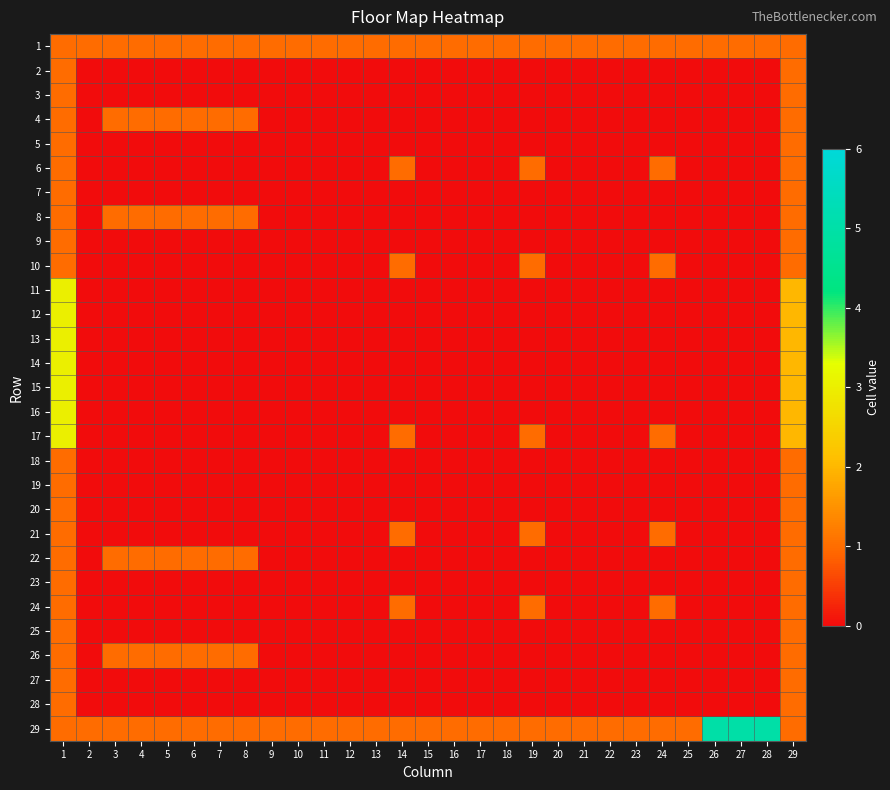

Reading right to left, transcribe all the data shown in this chart.

1: 29=1	28=1	27=1	26=1	25=1	24=1	23=1	22=1	21=1	20=1	19=1	18=1	17=1	16=1	15=1	14=1	13=1	12=1	11=1	10=1	9=1	8=1	7=1	6=1	5=1	4=1	3=1	2=1	1=1
2: 29=1	28=0	27=0	26=0	25=0	24=0	23=0	22=0	21=0	20=0	19=0	18=0	17=0	16=0	15=0	14=0	13=0	12=0	11=0	10=0	9=0	8=0	7=0	6=0	5=0	4=0	3=0	2=0	1=1
3: 29=1	28=0	27=0	26=0	25=0	24=0	23=0	22=0	21=0	20=0	19=0	18=0	17=0	16=0	15=0	14=0	13=0	12=0	11=0	10=0	9=0	8=0	7=0	6=0	5=0	4=0	3=0	2=0	1=1
4: 29=1	28=0	27=0	26=0	25=0	24=0	23=0	22=0	21=0	20=0	19=0	18=0	17=0	16=0	15=0	14=0	13=0	12=0	11=0	10=0	9=0	8=1	7=1	6=1	5=1	4=1	3=1	2=0	1=1
5: 29=1	28=0	27=0	26=0	25=0	24=0	23=0	22=0	21=0	20=0	19=0	18=0	17=0	16=0	15=0	14=0	13=0	12=0	11=0	10=0	9=0	8=0	7=0	6=0	5=0	4=0	3=0	2=0	1=1
6: 29=1	28=0	27=0	26=0	25=0	24=1	23=0	22=0	21=0	20=0	19=1	18=0	17=0	16=0	15=0	14=1	13=0	12=0	11=0	10=0	9=0	8=0	7=0	6=0	5=0	4=0	3=0	2=0	1=1
7: 29=1	28=0	27=0	26=0	25=0	24=0	23=0	22=0	21=0	20=0	19=0	18=0	17=0	16=0	15=0	14=0	13=0	12=0	11=0	10=0	9=0	8=0	7=0	6=0	5=0	4=0	3=0	2=0	1=1
8: 29=1	28=0	27=0	26=0	25=0	24=0	23=0	22=0	21=0	20=0	19=0	18=0	17=0	16=0	15=0	14=0	13=0	12=0	11=0	10=0	9=0	8=1	7=1	6=1	5=1	4=1	3=1	2=0	1=1
9: 29=1	28=0	27=0	26=0	25=0	24=0	23=0	22=0	21=0	20=0	19=0	18=0	17=0	16=0	15=0	14=0	13=0	12=0	11=0	10=0	9=0	8=0	7=0	6=0	5=0	4=0	3=0	2=0	1=1
10: 29=1	28=0	27=0	26=0	25=0	24=1	23=0	22=0	21=0	20=0	19=1	18=0	17=0	16=0	15=0	14=1	13=0	12=0	11=0	10=0	9=0	8=0	7=0	6=0	5=0	4=0	3=0	2=0	1=1
11: 29=2	28=0	27=0	26=0	25=0	24=0	23=0	22=0	21=0	20=0	19=0	18=0	17=0	16=0	15=0	14=0	13=0	12=0	11=0	10=0	9=0	8=0	7=0	6=0	5=0	4=0	3=0	2=0	1=3
12: 29=2	28=0	27=0	26=0	25=0	24=0	23=0	22=0	21=0	20=0	19=0	18=0	17=0	16=0	15=0	14=0	13=0	12=0	11=0	10=0	9=0	8=0	7=0	6=0	5=0	4=0	3=0	2=0	1=3
13: 29=2	28=0	27=0	26=0	25=0	24=0	23=0	22=0	21=0	20=0	19=0	18=0	17=0	16=0	15=0	14=0	13=0	12=0	11=0	10=0	9=0	8=0	7=0	6=0	5=0	4=0	3=0	2=0	1=3
14: 29=2	28=0	27=0	26=0	25=0	24=0	23=0	22=0	21=0	20=0	19=0	18=0	17=0	16=0	15=0	14=0	13=0	12=0	11=0	10=0	9=0	8=0	7=0	6=0	5=0	4=0	3=0	2=0	1=3
15: 29=2	28=0	27=0	26=0	25=0	24=0	23=0	22=0	21=0	20=0	19=0	18=0	17=0	16=0	15=0	14=0	13=0	12=0	11=0	10=0	9=0	8=0	7=0	6=0	5=0	4=0	3=0	2=0	1=3
16: 29=2	28=0	27=0	26=0	25=0	24=0	23=0	22=0	21=0	20=0	19=0	18=0	17=0	16=0	15=0	14=0	13=0	12=0	11=0	10=0	9=0	8=0	7=0	6=0	5=0	4=0	3=0	2=0	1=3
17: 29=2	28=0	27=0	26=0	25=0	24=1	23=0	22=0	21=0	20=0	19=1	18=0	17=0	16=0	15=0	14=1	13=0	12=0	11=0	10=0	9=0	8=0	7=0	6=0	5=0	4=0	3=0	2=0	1=3
18: 29=1	28=0	27=0	26=0	25=0	24=0	23=0	22=0	21=0	20=0	19=0	18=0	17=0	16=0	15=0	14=0	13=0	12=0	11=0	10=0	9=0	8=0	7=0	6=0	5=0	4=0	3=0	2=0	1=1
19: 29=1	28=0	27=0	26=0	25=0	24=0	23=0	22=0	21=0	20=0	19=0	18=0	17=0	16=0	15=0	14=0	13=0	12=0	11=0	10=0	9=0	8=0	7=0	6=0	5=0	4=0	3=0	2=0	1=1
20: 29=1	28=0	27=0	26=0	25=0	24=0	23=0	22=0	21=0	20=0	19=0	18=0	17=0	16=0	15=0	14=0	13=0	12=0	11=0	10=0	9=0	8=0	7=0	6=0	5=0	4=0	3=0	2=0	1=1
21: 29=1	28=0	27=0	26=0	25=0	24=1	23=0	22=0	21=0	20=0	19=1	18=0	17=0	16=0	15=0	14=1	13=0	12=0	11=0	10=0	9=0	8=0	7=0	6=0	5=0	4=0	3=0	2=0	1=1
22: 29=1	28=0	27=0	26=0	25=0	24=0	23=0	22=0	21=0	20=0	19=0	18=0	17=0	16=0	15=0	14=0	13=0	12=0	11=0	10=0	9=0	8=1	7=1	6=1	5=1	4=1	3=1	2=0	1=1
23: 29=1	28=0	27=0	26=0	25=0	24=0	23=0	22=0	21=0	20=0	19=0	18=0	17=0	16=0	15=0	14=0	13=0	12=0	11=0	10=0	9=0	8=0	7=0	6=0	5=0	4=0	3=0	2=0	1=1
24: 29=1	28=0	27=0	26=0	25=0	24=1	23=0	22=0	21=0	20=0	19=1	18=0	17=0	16=0	15=0	14=1	13=0	12=0	11=0	10=0	9=0	8=0	7=0	6=0	5=0	4=0	3=0	2=0	1=1
25: 29=1	28=0	27=0	26=0	25=0	24=0	23=0	22=0	21=0	20=0	19=0	18=0	17=0	16=0	15=0	14=0	13=0	12=0	11=0	10=0	9=0	8=0	7=0	6=0	5=0	4=0	3=0	2=0	1=1
26: 29=1	28=0	27=0	26=0	25=0	24=0	23=0	22=0	21=0	20=0	19=0	18=0	17=0	16=0	15=0	14=0	13=0	12=0	11=0	10=0	9=0	8=1	7=1	6=1	5=1	4=1	3=1	2=0	1=1
27: 29=1	28=0	27=0	26=0	25=0	24=0	23=0	22=0	21=0	20=0	19=0	18=0	17=0	16=0	15=0	14=0	13=0	12=0	11=0	10=0	9=0	8=0	7=0	6=0	5=0	4=0	3=0	2=0	1=1
28: 29=1	28=0	27=0	26=0	25=0	24=0	23=0	22=0	21=0	20=0	19=0	18=0	17=0	16=0	15=0	14=0	13=0	12=0	11=0	10=0	9=0	8=0	7=0	6=0	5=0	4=0	3=0	2=0	1=1
29: 29=1	28=5	27=5	26=5	25=1	24=1	23=1	22=1	21=1	20=1	19=1	18=1	17=1	16=1	15=1	14=1	13=1	12=1	11=1	10=1	9=1	8=1	7=1	6=1	5=1	4=1	3=1	2=1	1=1